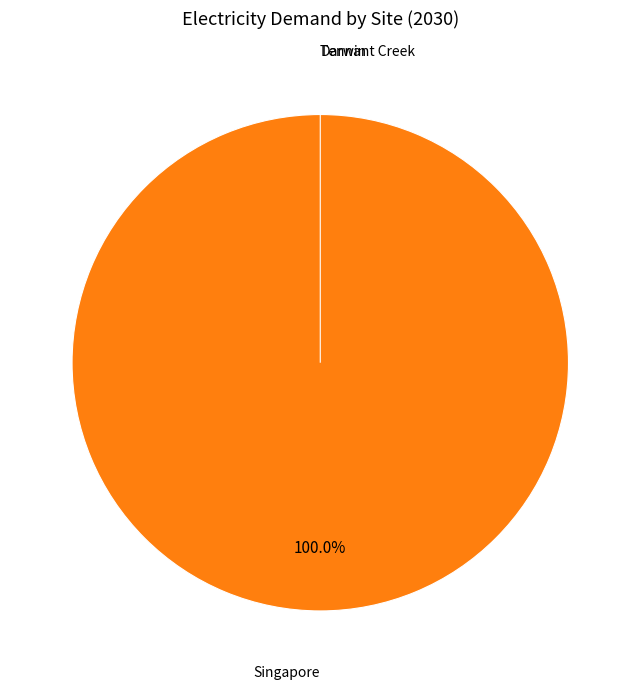

Is there any slice that represents more than half of the pie?

Yes